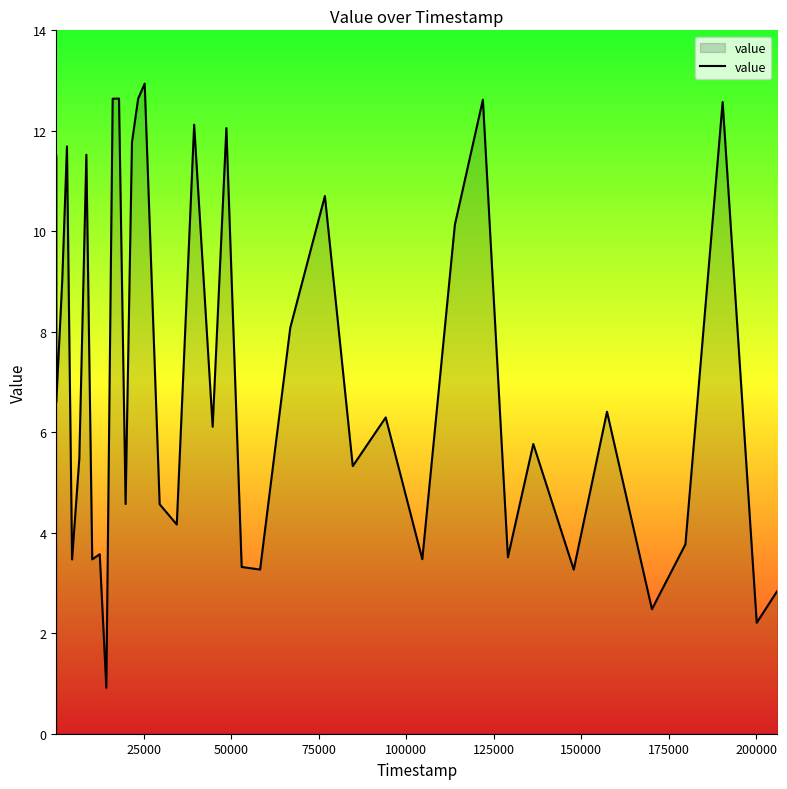

What is the minimum value shown in the chart?

0.9